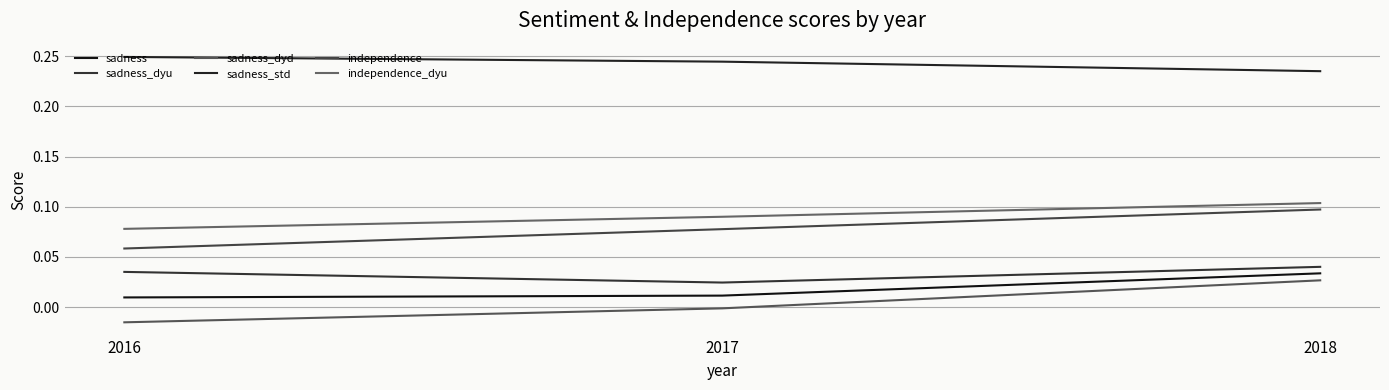

Rank the series by their maximum value, from highest to lowest.

sadness_std, independence_dyu, independence, sadness_dyu, sadness, sadness_dyd